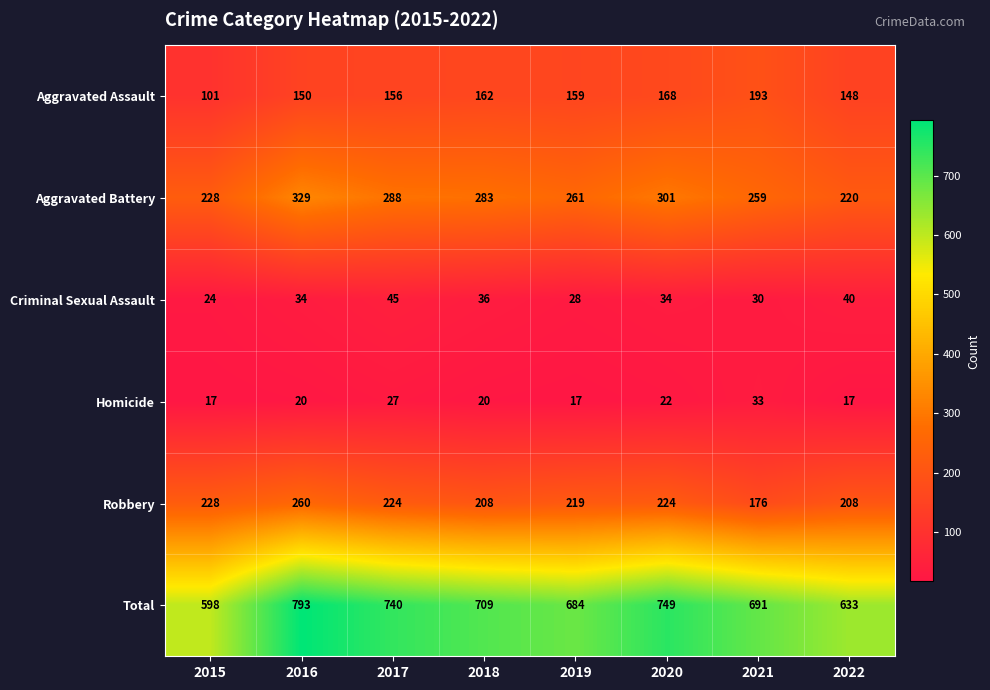

Is it true that Robbery equals 298 at 2017?

False